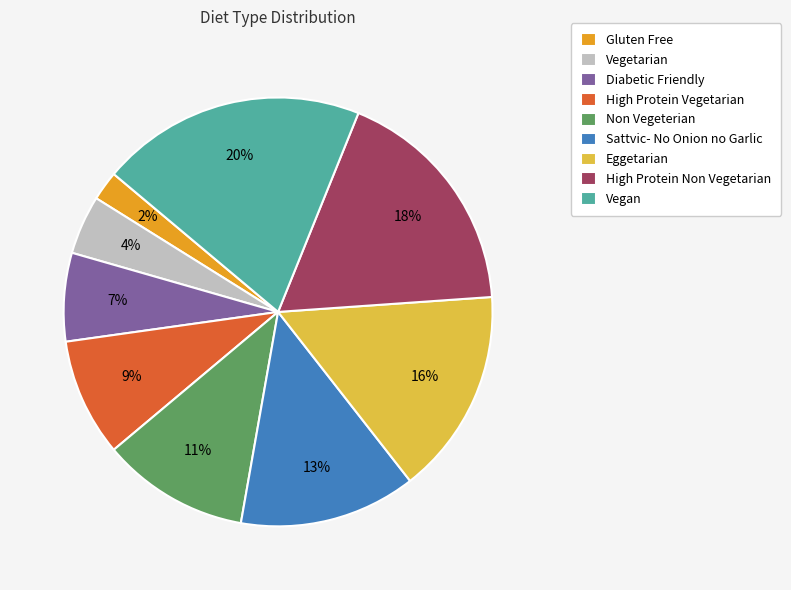

Combined, do Vegan and Eggetarian account for over 50%?

No